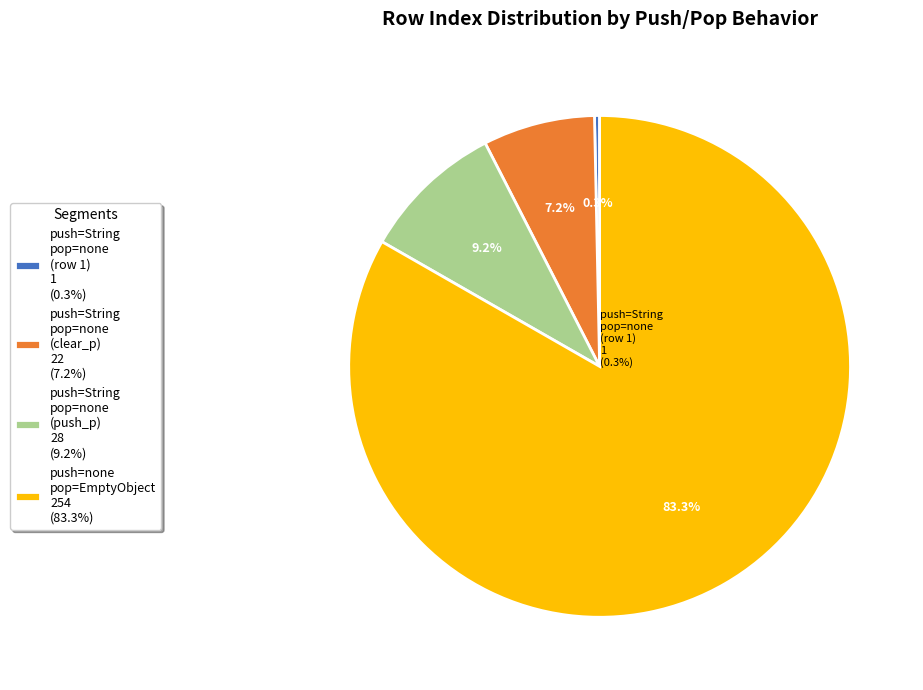

Which slice is the largest?

push == "none" / pop == "EmptyObject"